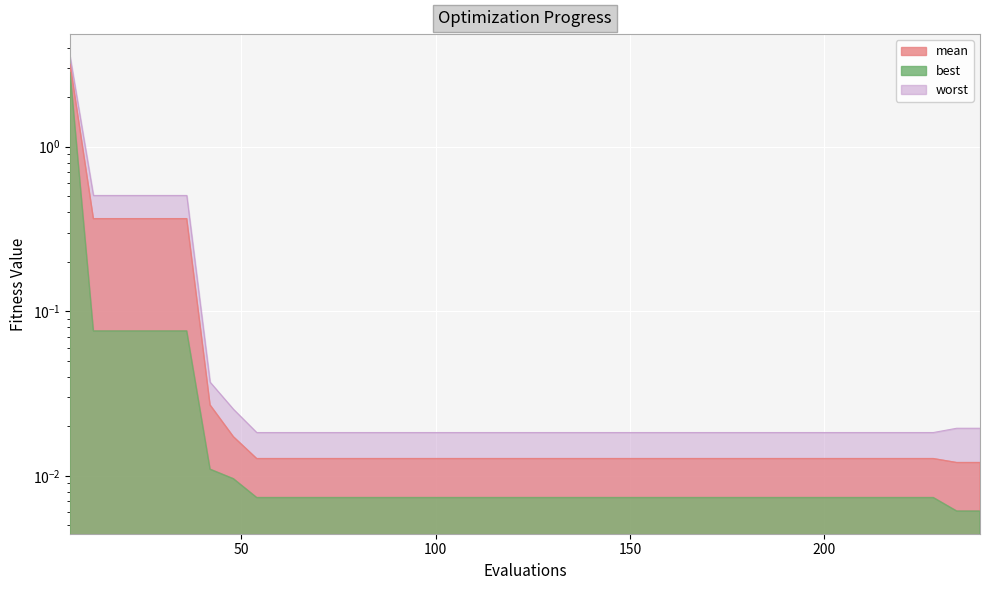

Is the value of best at 186 greater than the value of mean at 186?

No